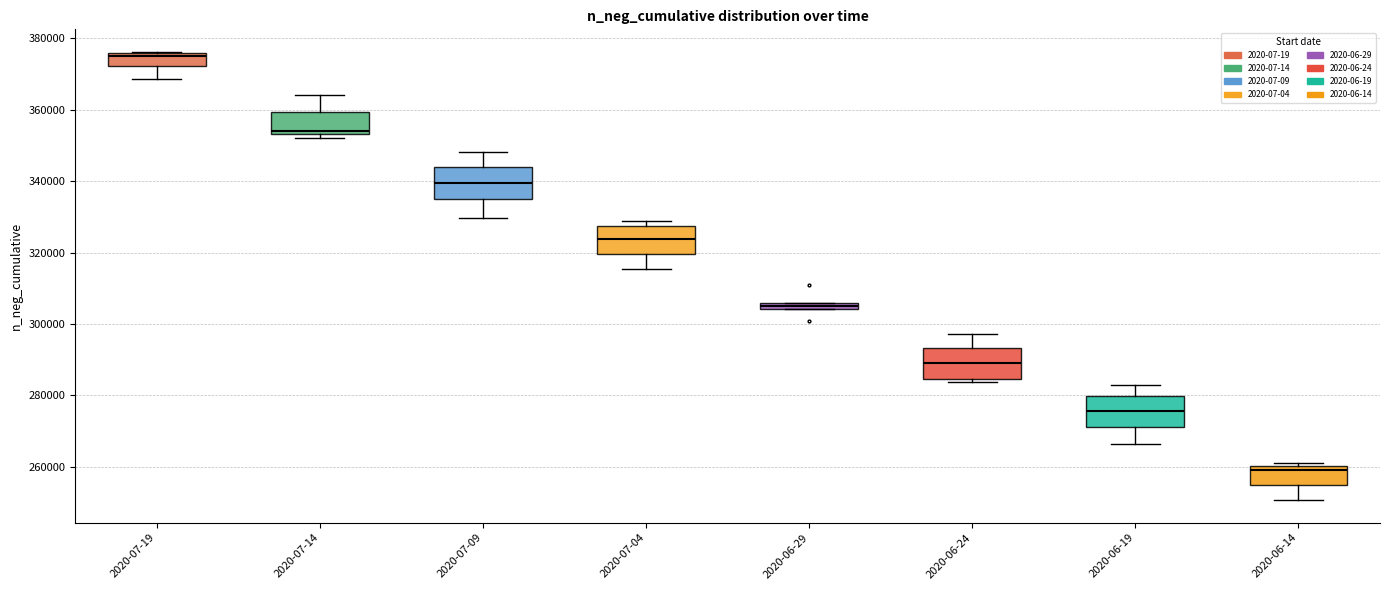

Where is the lower edge of the box for 2020-07-09 on the y-axis? The values are not printed on the chart, so give them approximately, as read against the axis.

334000